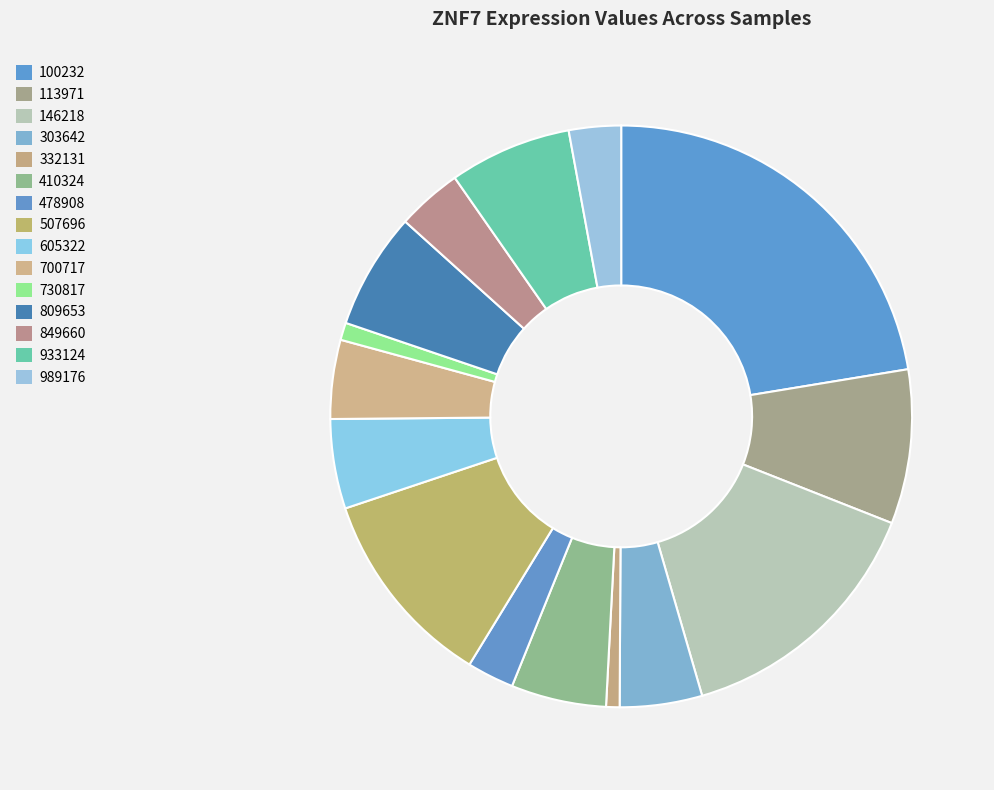

The 100232 slice represents 22% of the pie. True or false?

True